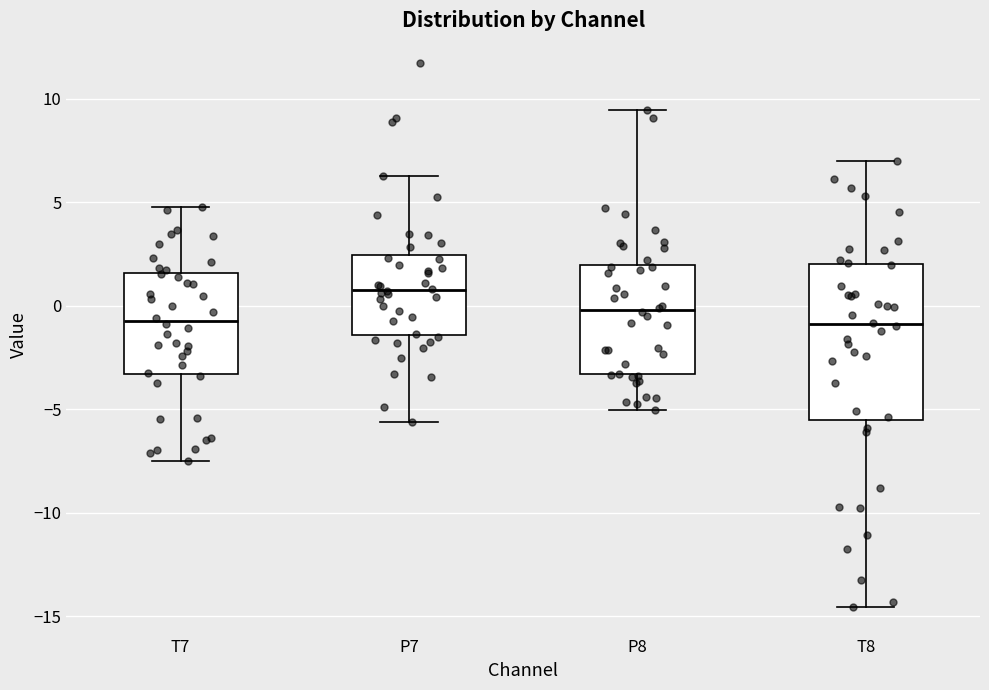

Which box is the tallest, from its lower edge to its upper edge?

T8